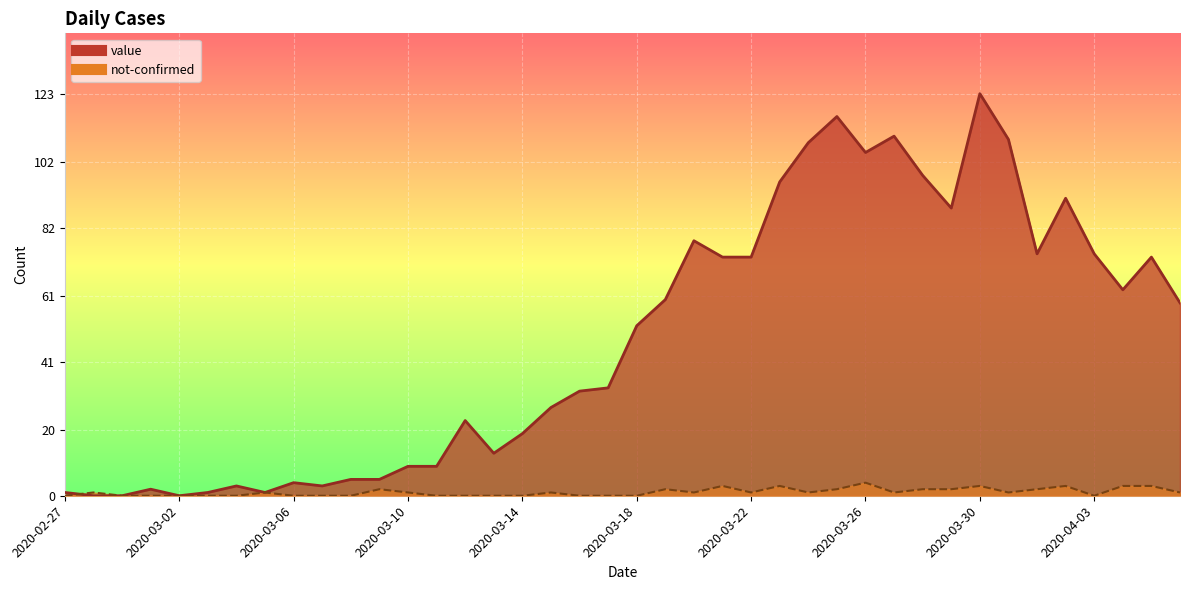

Between 2020-03-23 and 2020-03-12, which is larger?

2020-03-23